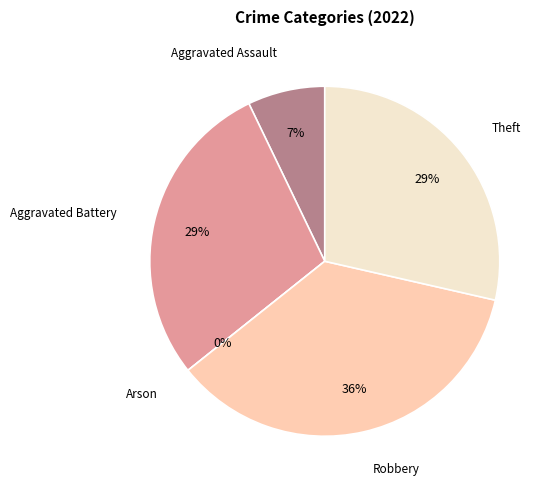

Which slice is the largest?

Robbery